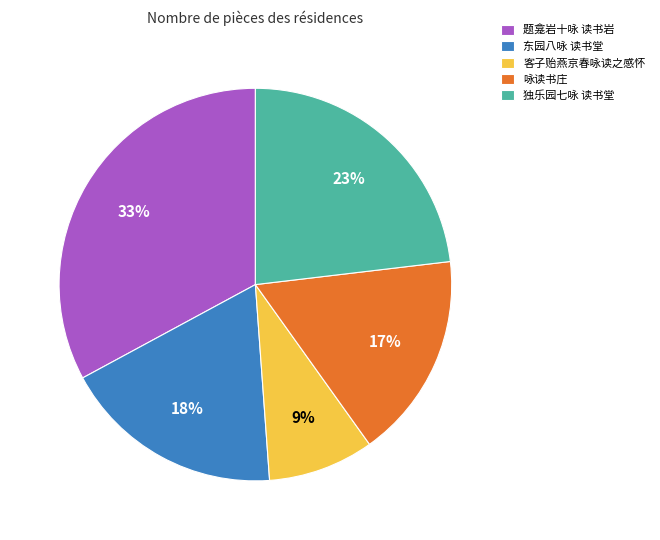

Combined, do 东园八咏 读书堂 and 独乐园七咏 读书堂 account for over 50%?

No